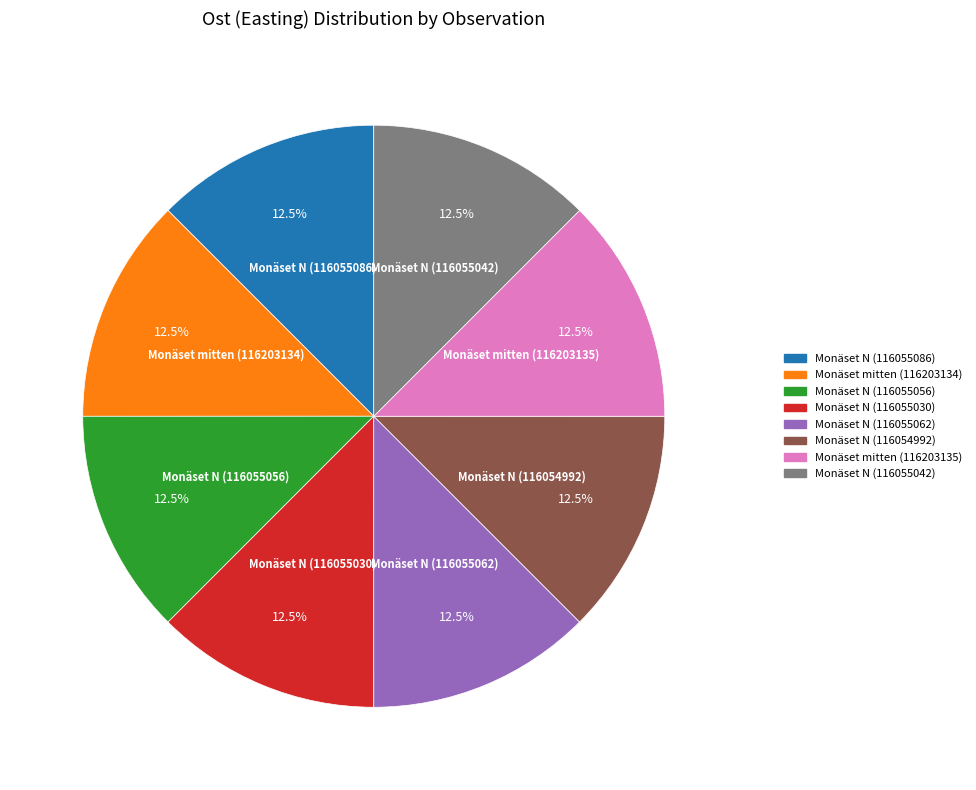

What is the ratio of the value at Monäset N (116055042) to the value at Monäset N (116054992)?

1.0